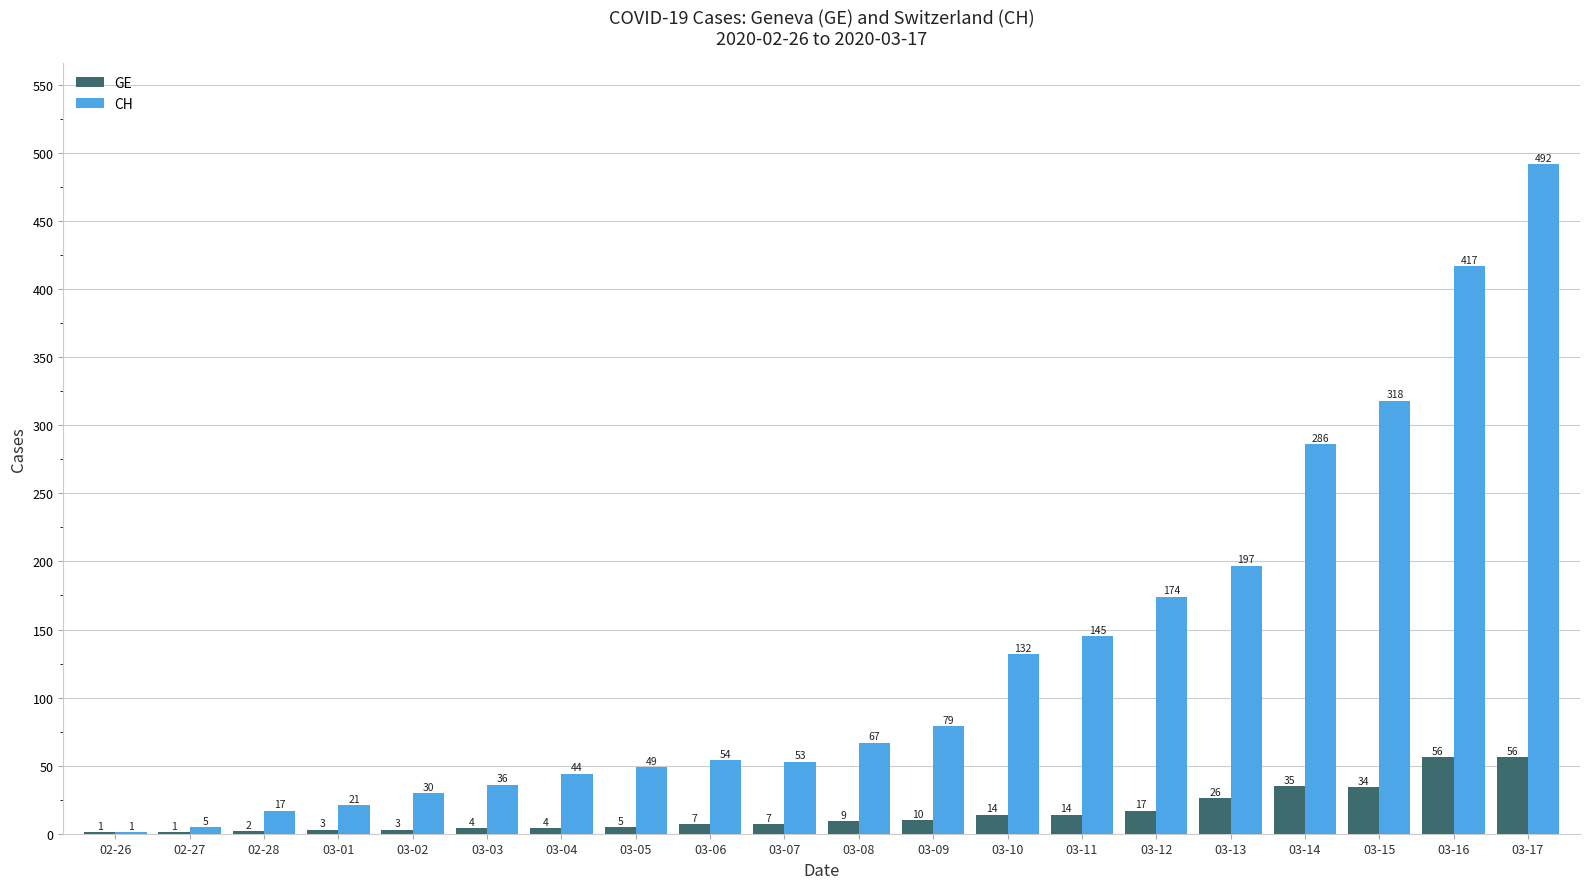

What is the maximum value shown in the chart?

492